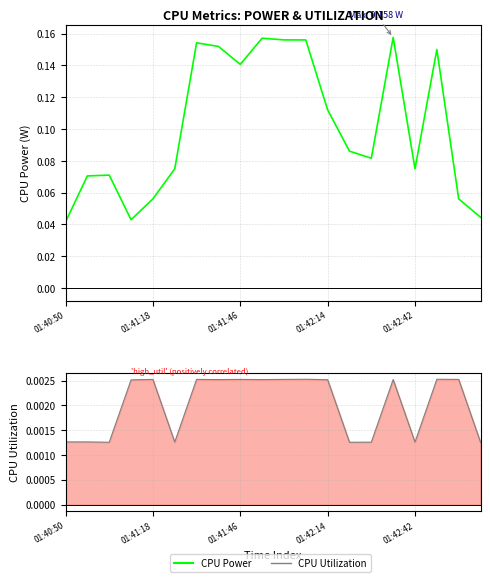

Where is CPU Power nearest to the value 0?

01:40:50